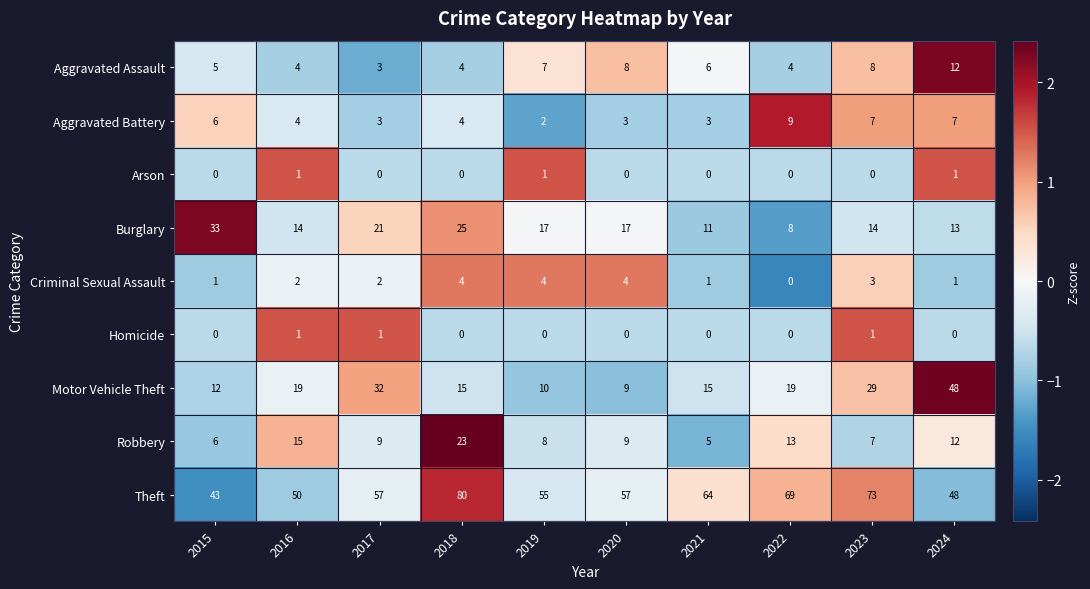

How many data points in Burglary are less than 17?

5